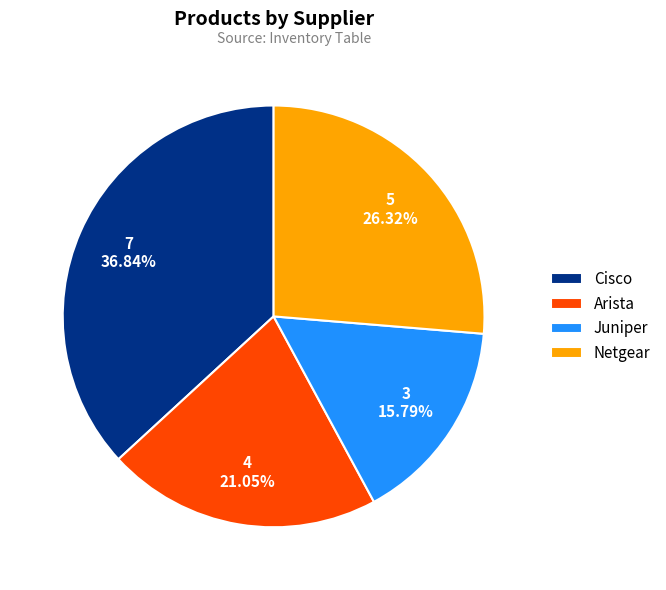

Combined, do Juniper and Netgear account for over 50%?

No